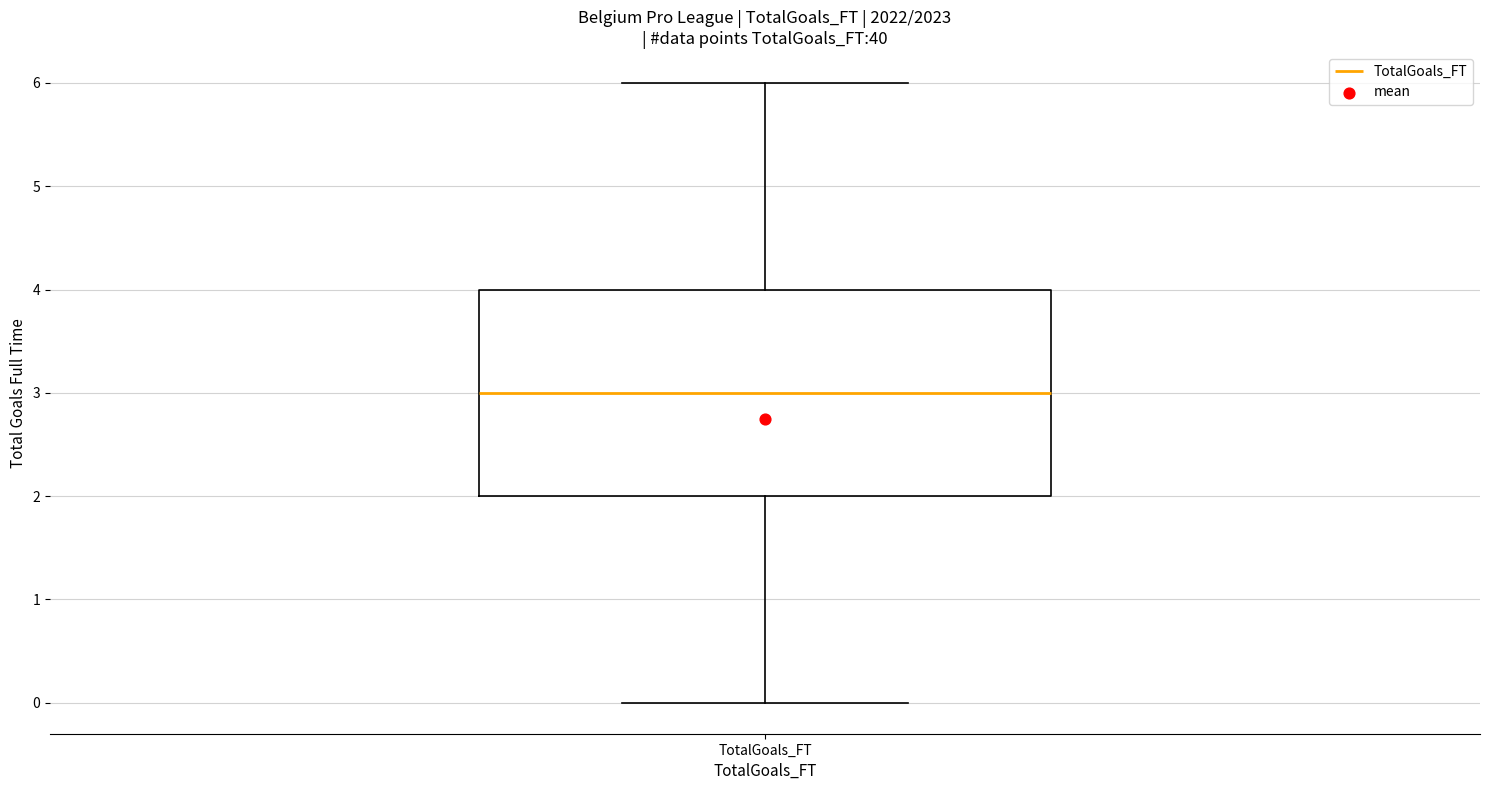

Read this box plot against the y-axis: the position of the median line, the range covered by the box, and the ends of both whiskers. The values are not printed on the chart, so give them approximately, as read against the axis.

median 3, box 2 to 4, whiskers 0 to 6